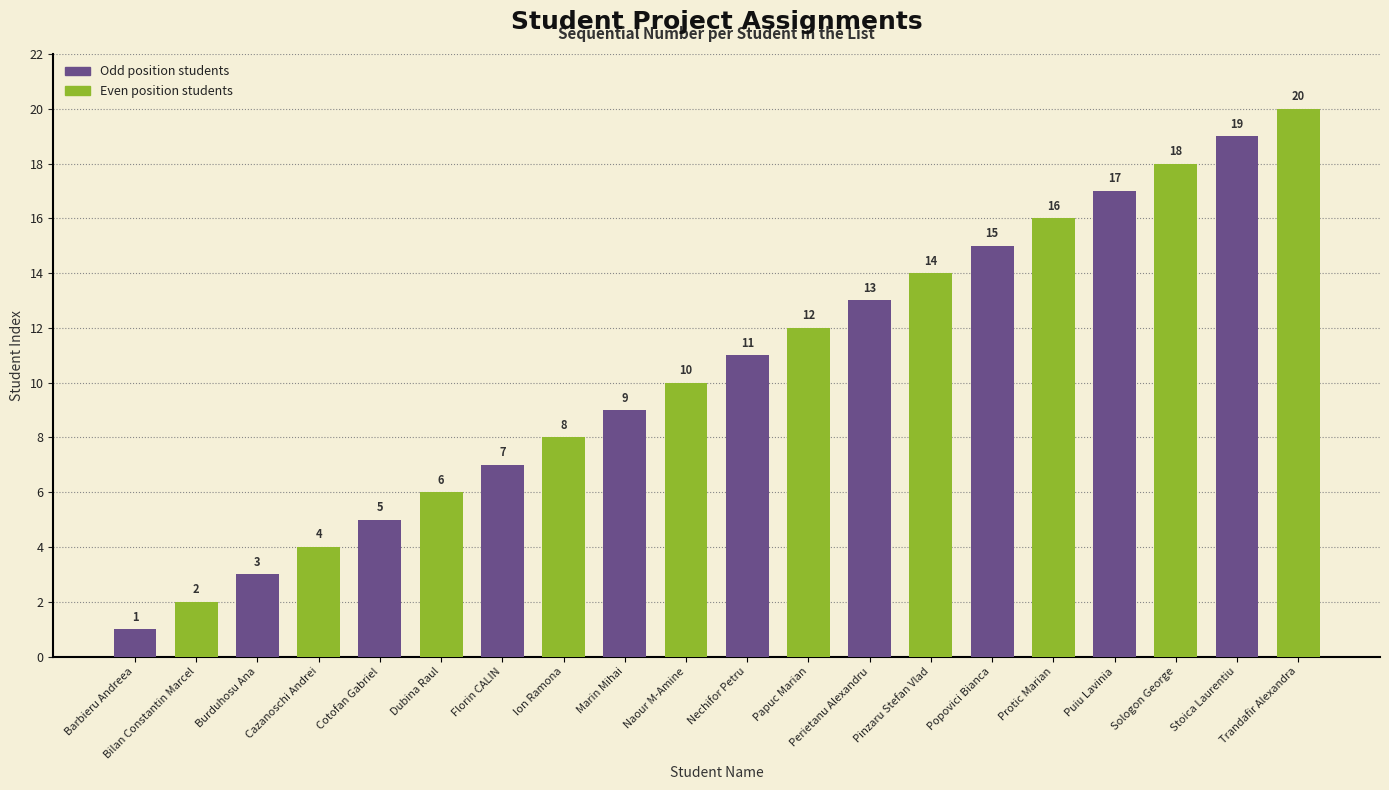

Rank the categories by value from lowest to highest.

Barbieru Andreea, Bilan Constantin Marcel, Burduhosu Ana, Cazanoschi Andrei, Cotofan Gabriel, Dubina Raul, Florin CALIN, Ion Ramona, Marin Mihai, Naour M-Amine, Nechifor Petru, Papuc Marian, Perietanu Alexandru, Pinzaru Stefan Vlad, Popovici Bianca, Protic Marian, Puiu Lavinia, Sologon George, Stoica Laurentiu, Trandafir Alexandra